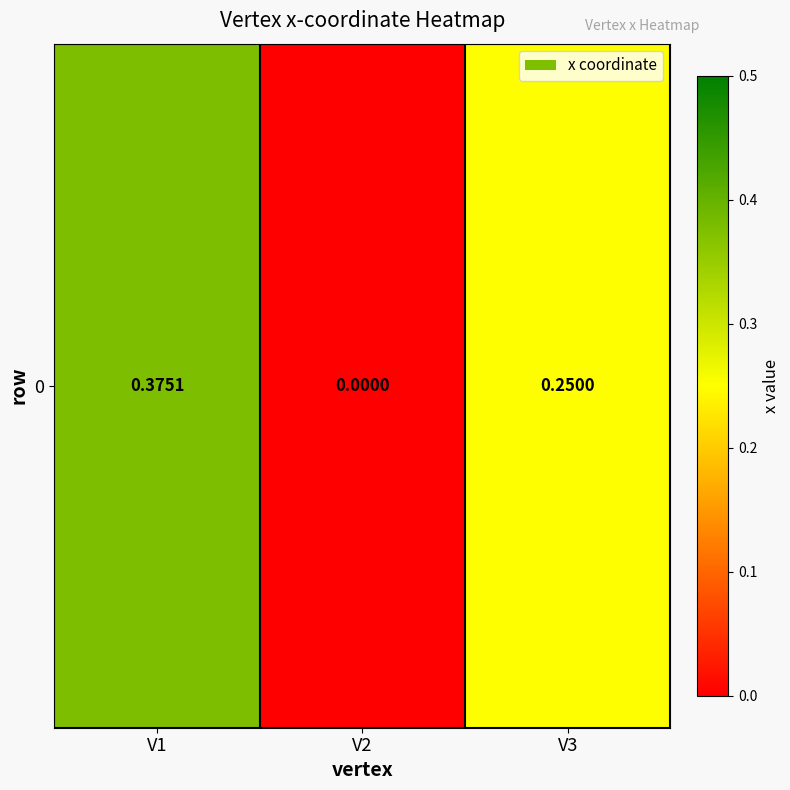

Reading left to right, transcribe all the data shown in this chart.

V1=0.4	V2=0.0	V3=0.2